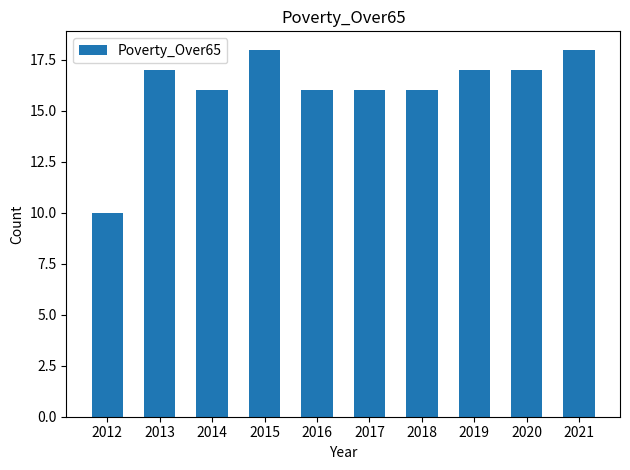

Which has a higher value, 2020 or 2016?

2020